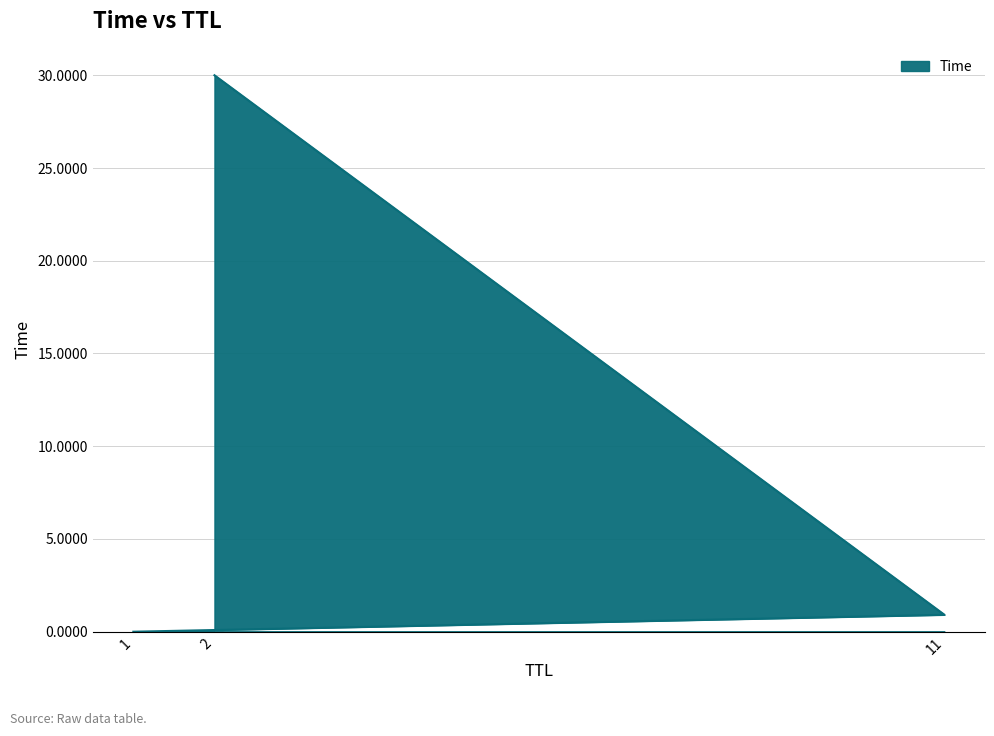

What is the sum of all values?

30.9